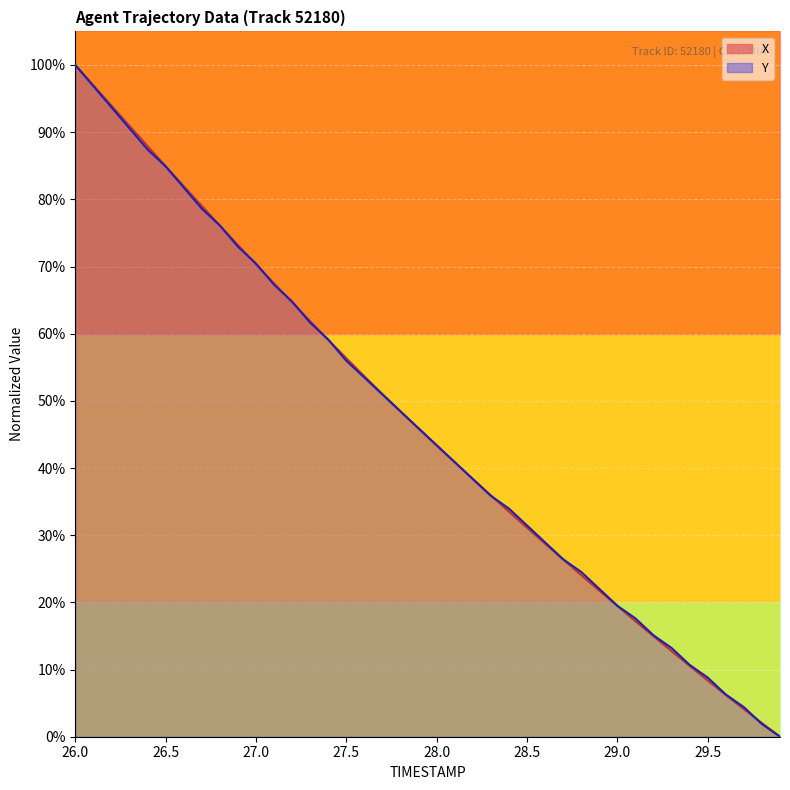

Rank the series by their average value, from highest to lowest.

Y, X